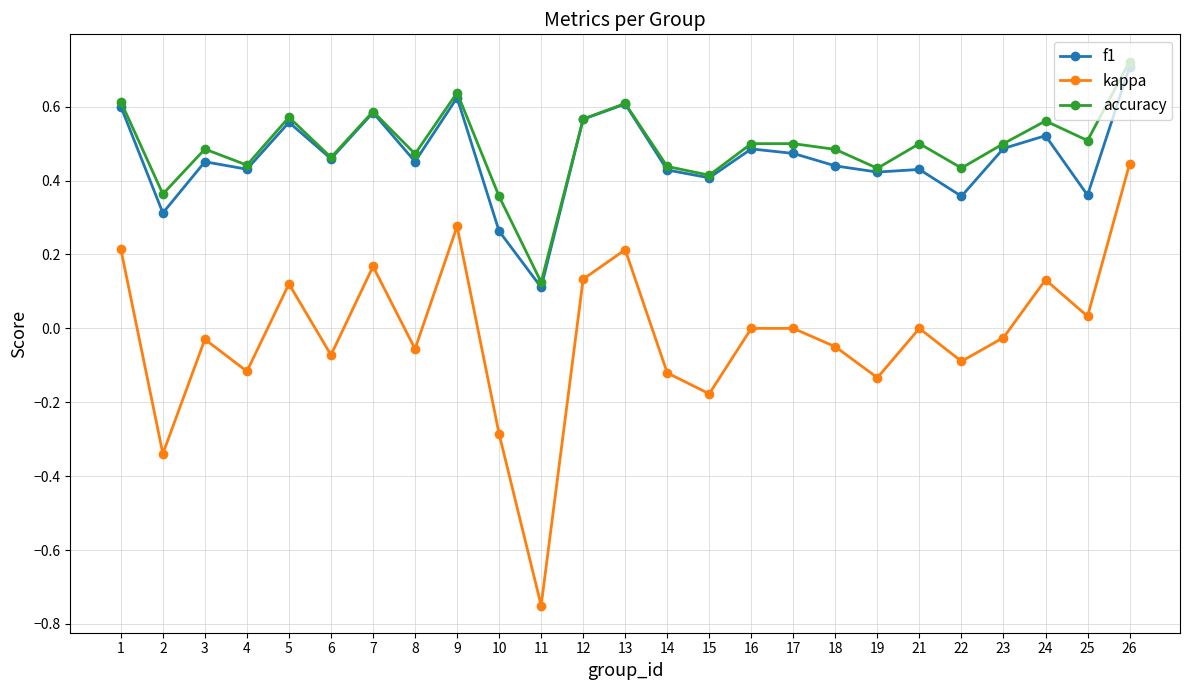

List the series in order of their peak value, lowest first.

kappa, f1, accuracy